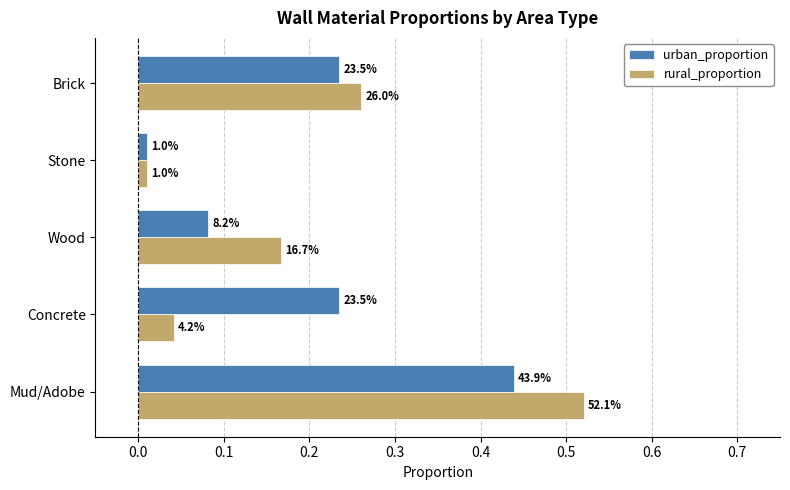

What is the label of the 3rd bar from the right?

Wood